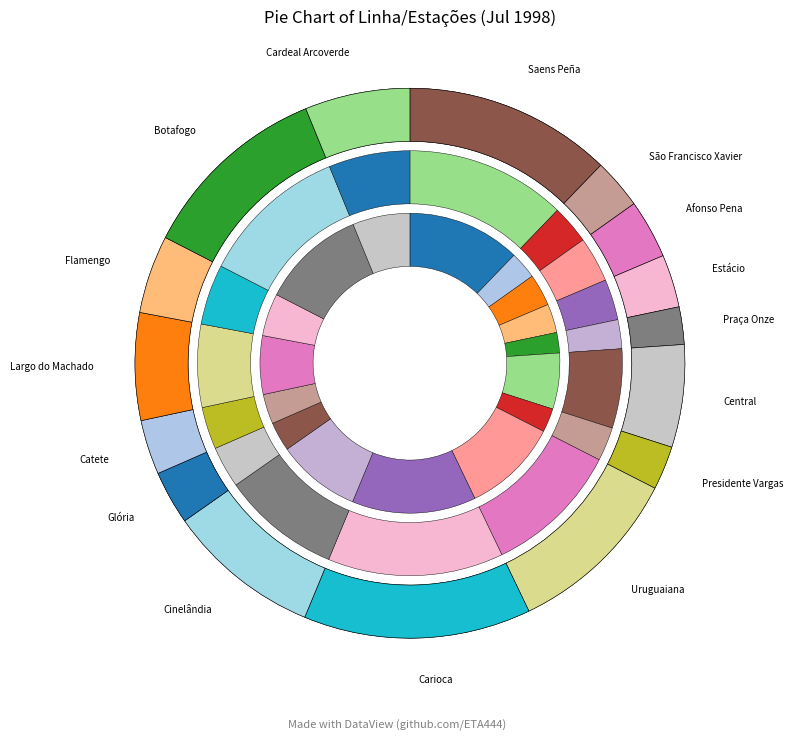

What is the ratio of the value at Botafogo to the value at Afonso Pena?

3.3